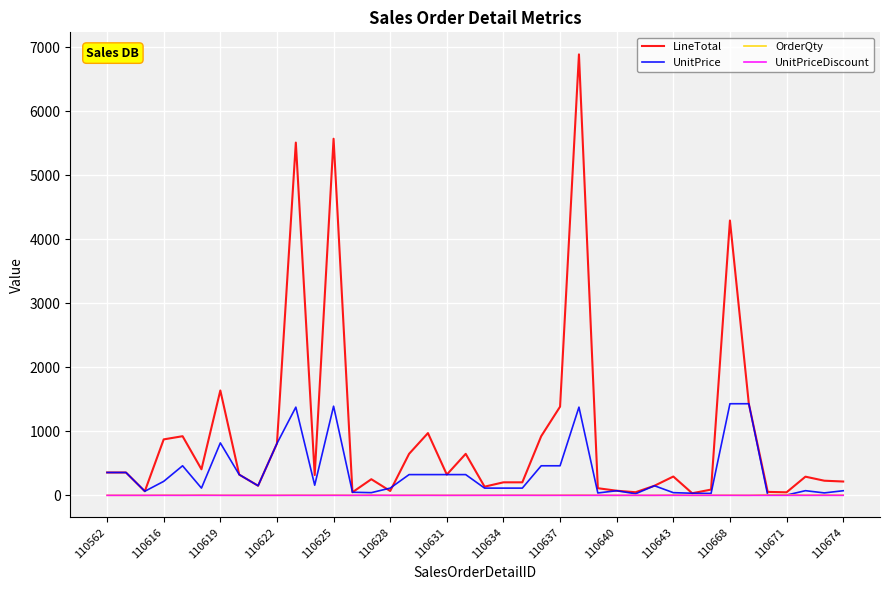

Which series has the largest range (max minus min)?

LineTotal